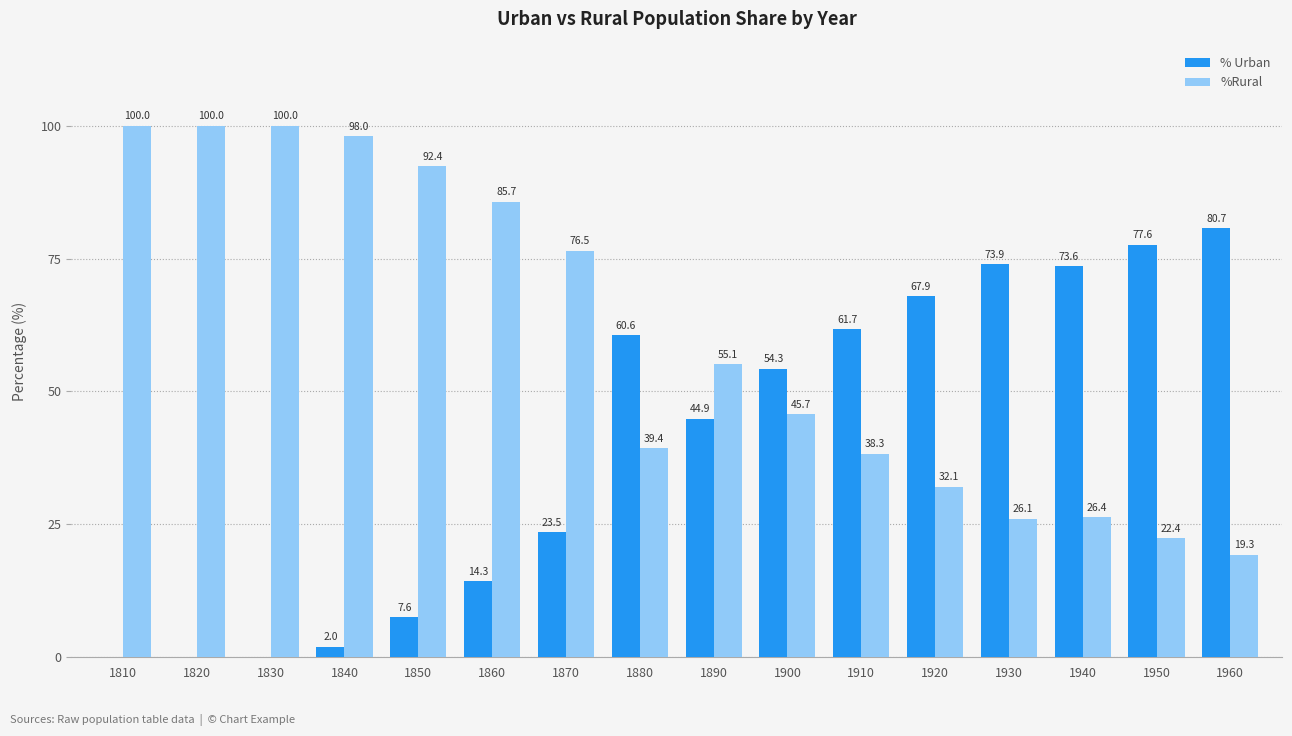

At which label does %Rural first exceed 55?

1810